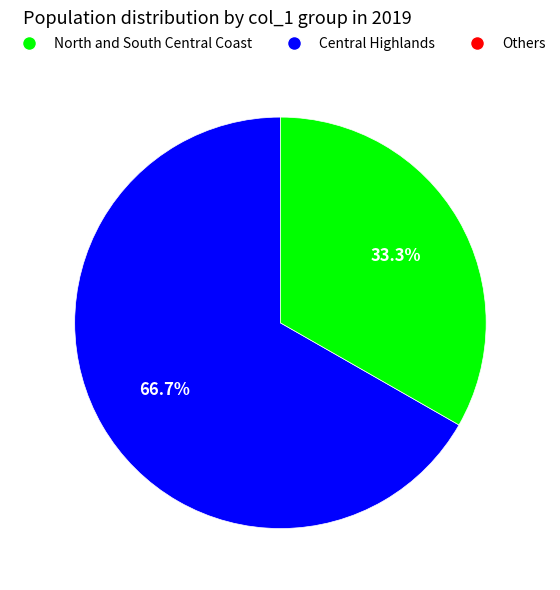

Does any single category account for the majority?

Yes